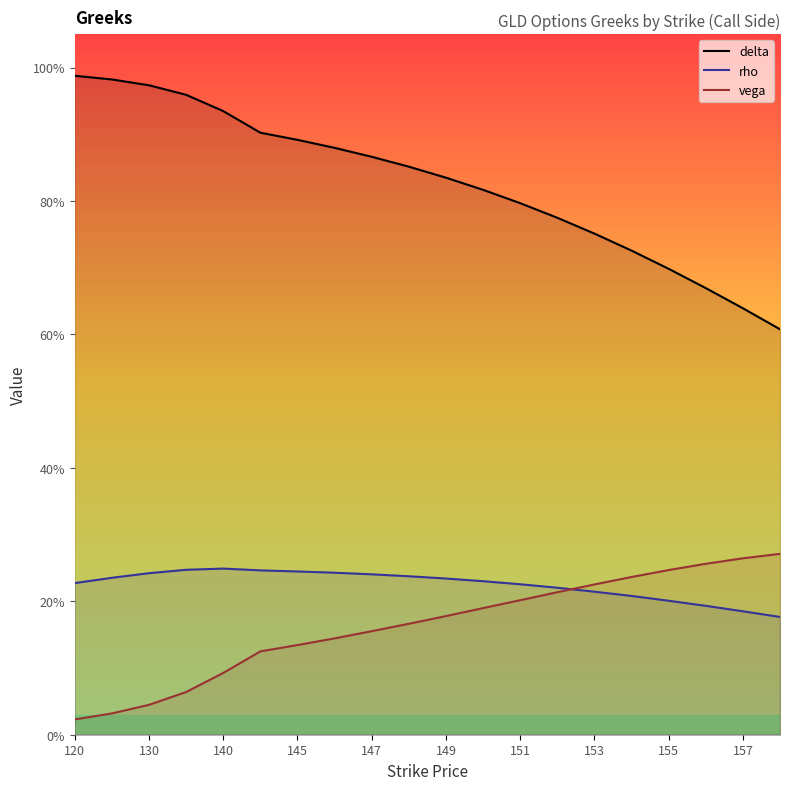

What is the difference between the second highest and second lowest values in the delta series?

0.3